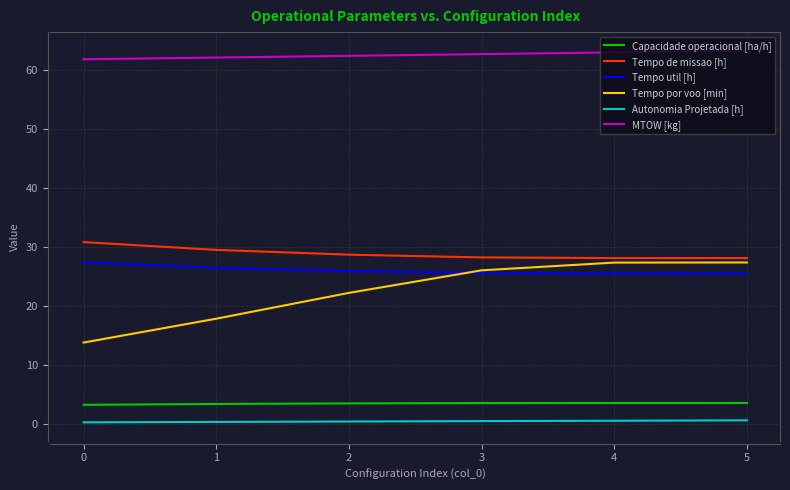

The Tempo por voo [min] series shows 37.9 at 4. True or false?

False